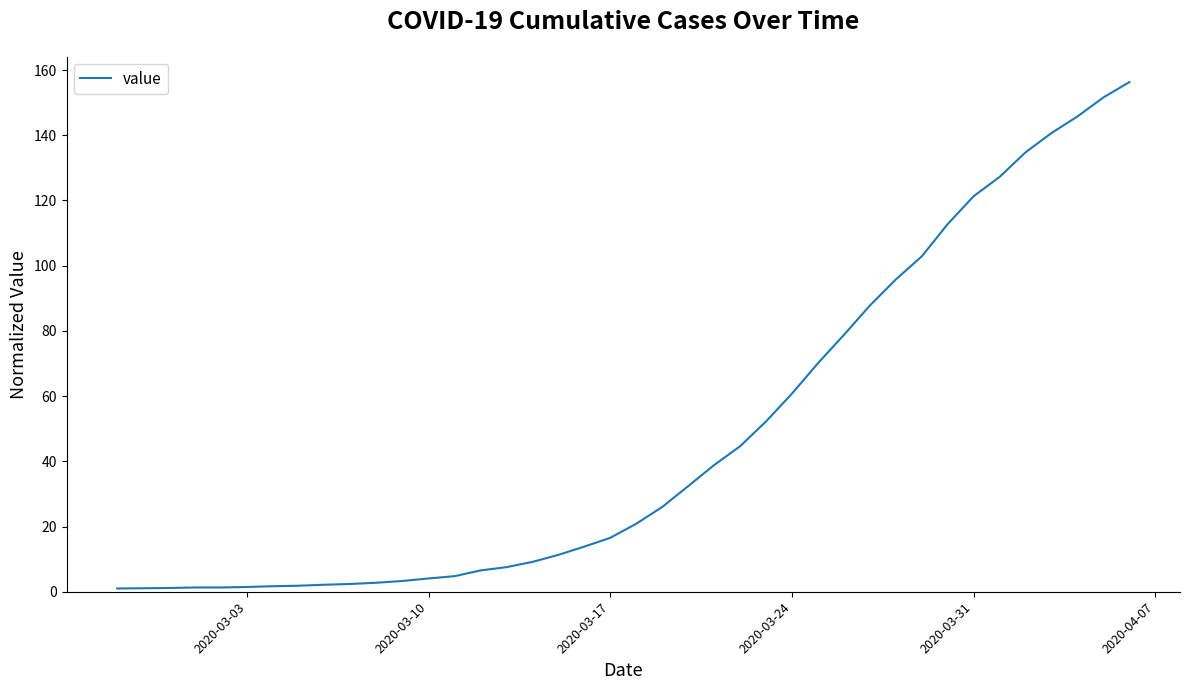

What is the smallest value displayed?

1.0